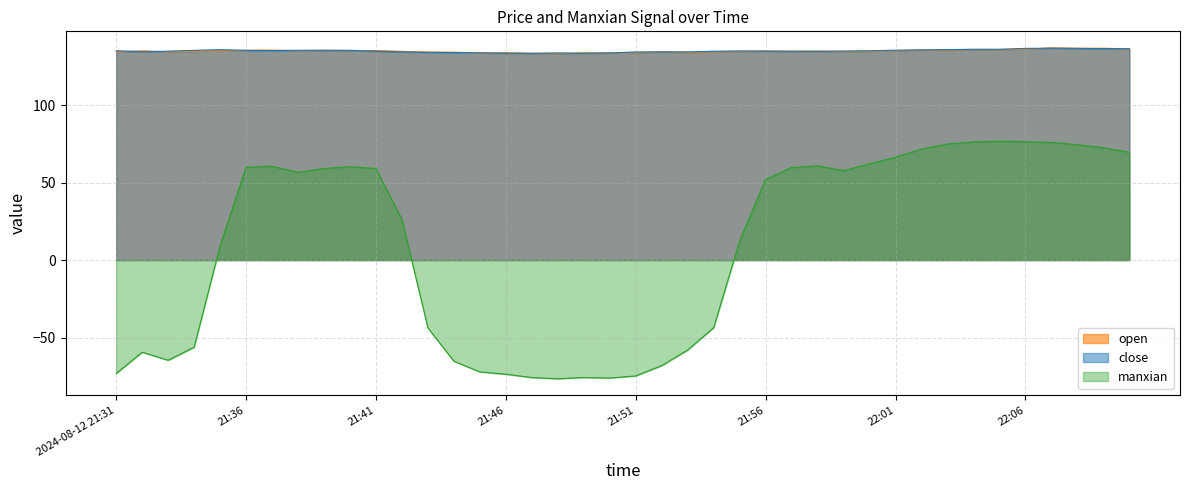

What is the label of the 2nd point from the left?

21:32